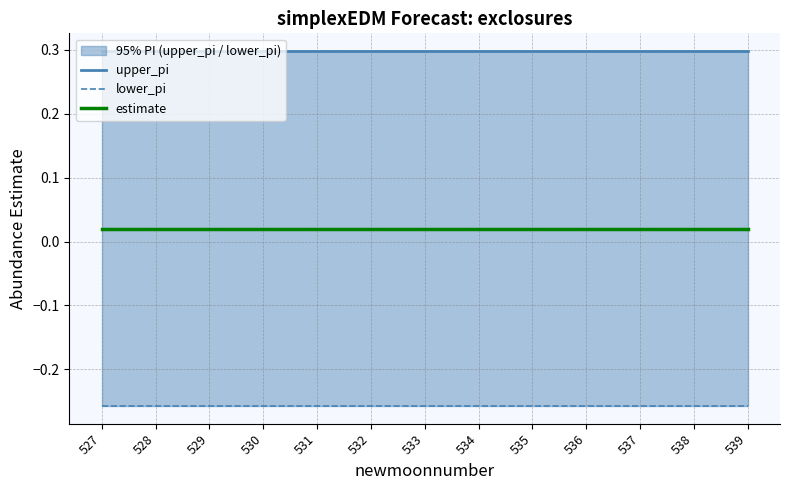

At which category does the chart reach its minimum across all series?

527